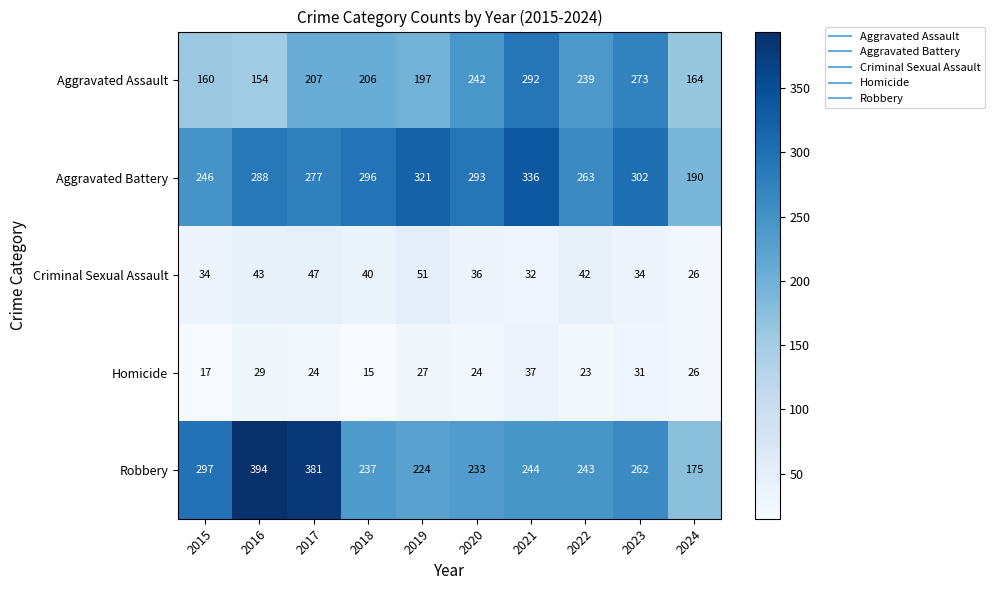

True or false: Criminal Sexual Assault has a value of 32 at 2021.

True